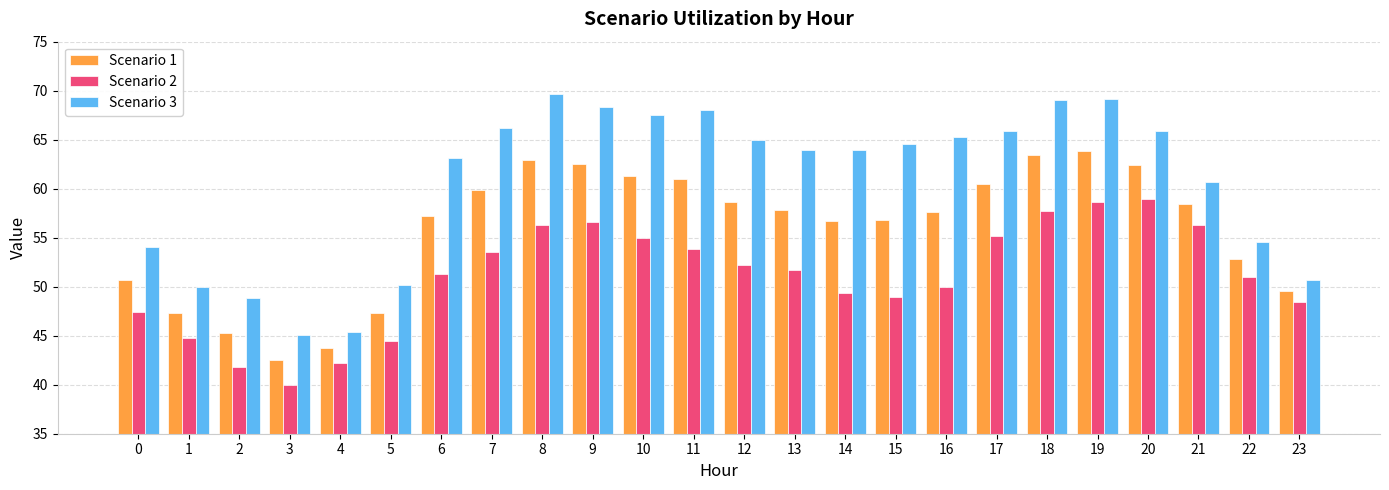

At which category is the sum across all series the highest?

19